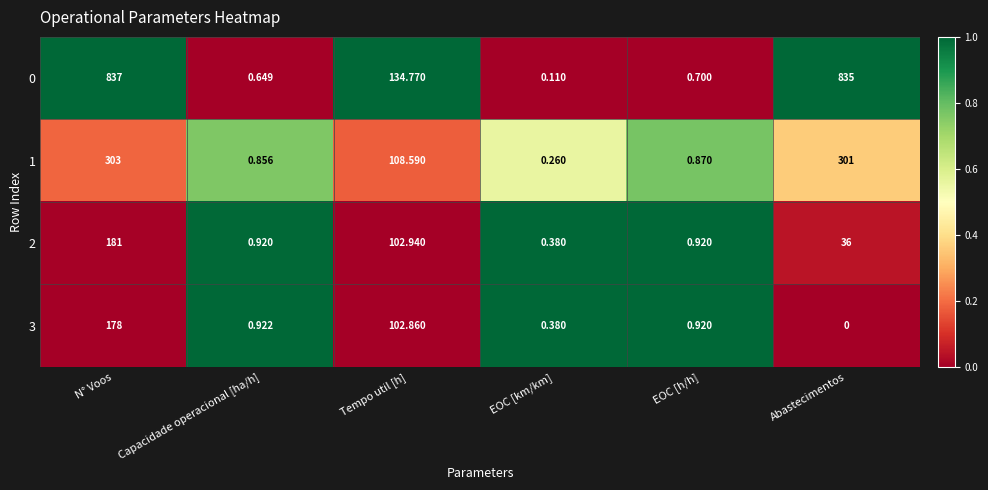

At which category is the sum across all series the highest?

N° Voos